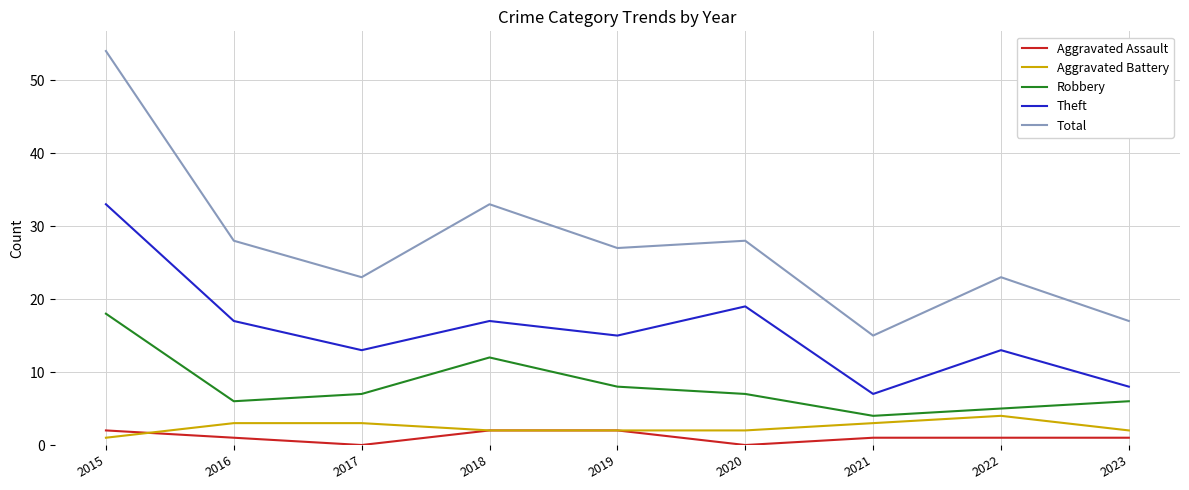

What is the difference between the Aggravated Battery values at 2022 and 2021?

1